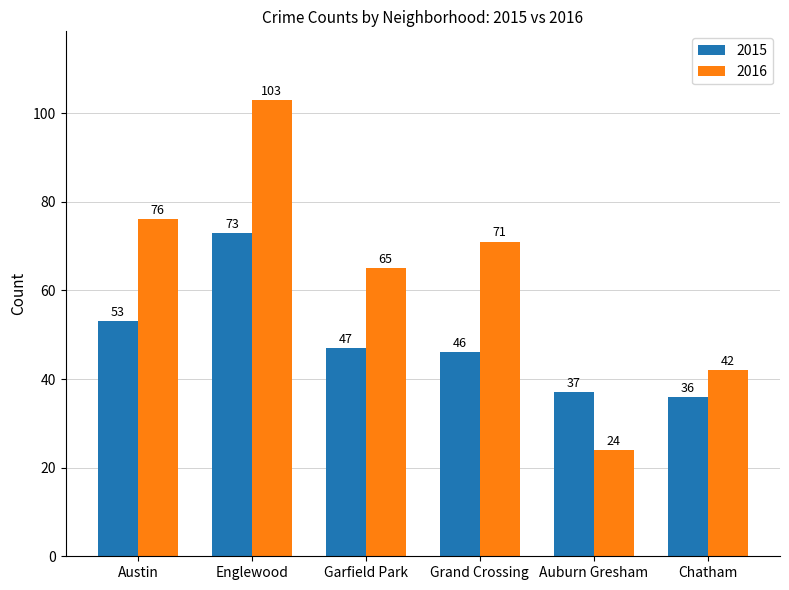

Is the value of 2015 at Grand Crossing greater than the value of 2016 at Garfield Park?

No